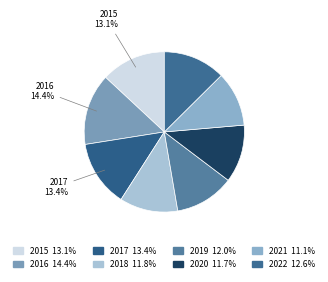

Does any single category account for the majority?

No